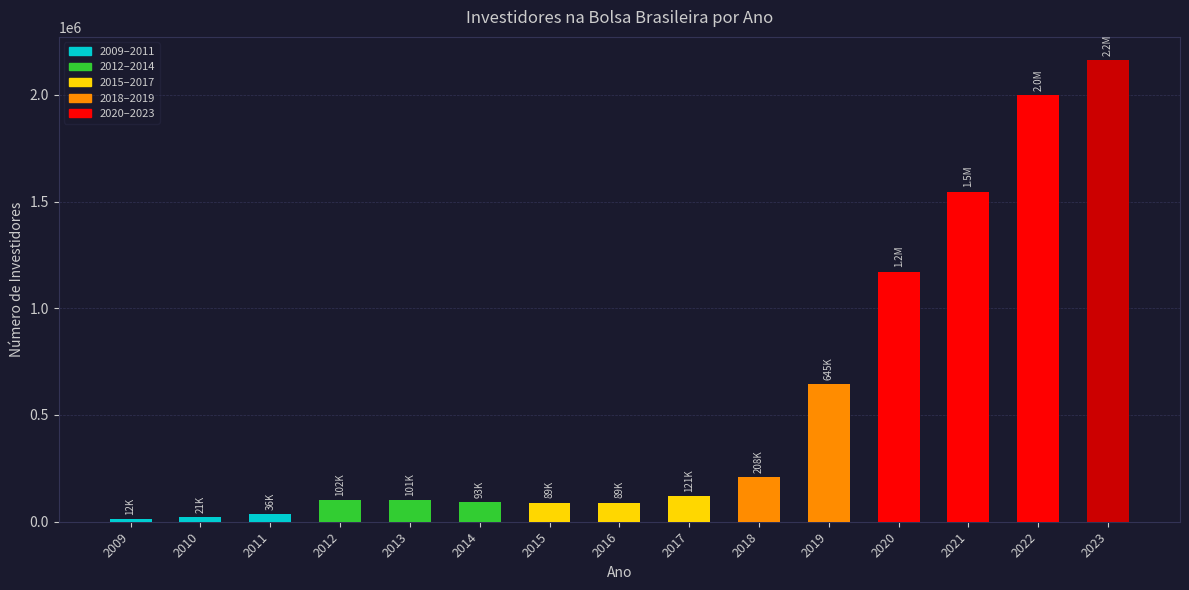

What is the greatest value displayed?

2163000